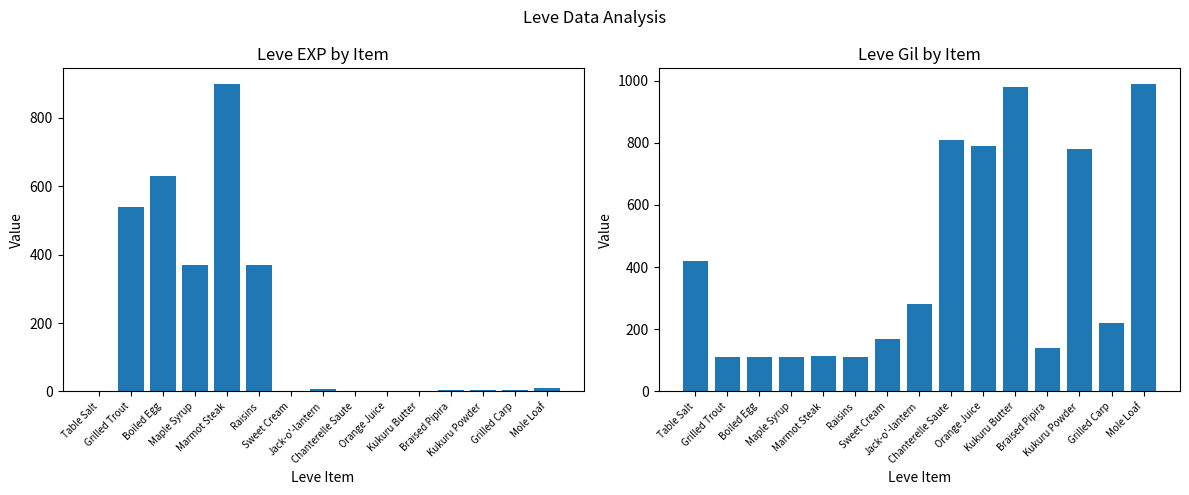

How many data points in Leve EXP are less than 3?

5